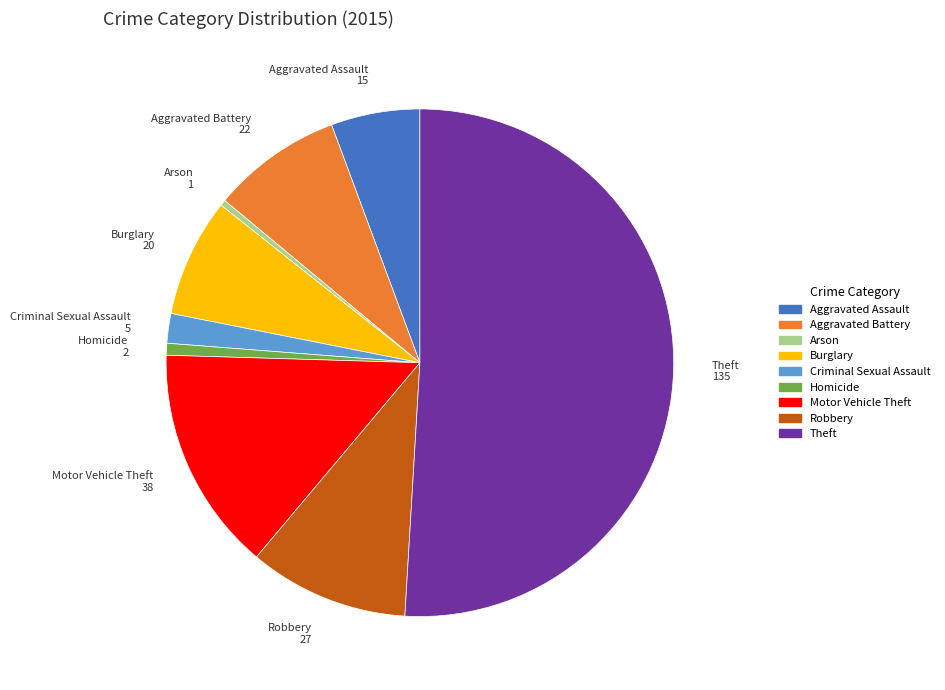

What is the ratio of the value at Aggravated Assault to the value at Theft?

0.1